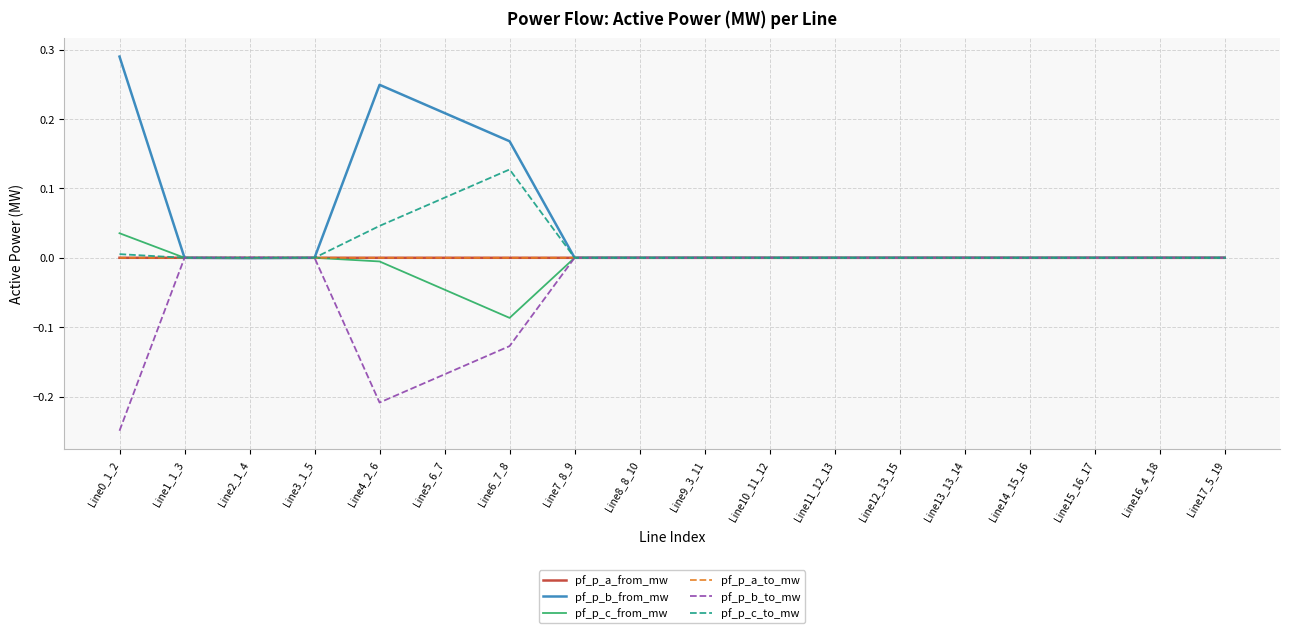

The value of pf_p_b_to_mw at Line10_11_12 is 0.0. True or false?

True